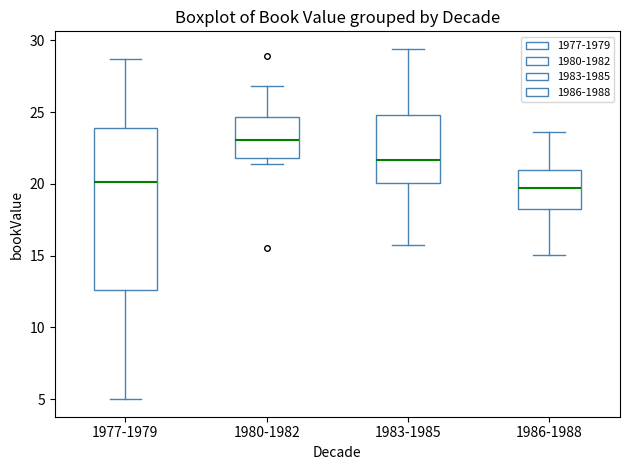

Reading left to right, read every box against the y-axis: the position of its median line, the range the box covers, and the ends of its whiskers. The values are not printed on the chart, so give them approximately, as read against the axis.

1977-1979: median 20.0, box 12.5 to 24.0, whiskers 5.0 to 28.5
1980-1982: median 23.0, box 22.0 to 24.5, whiskers 21.5 to 27.0
1983-1985: median 21.5, box 20.0 to 25.0, whiskers 15.5 to 29.5
1986-1988: median 19.5, box 18.0 to 21.0, whiskers 15.0 to 23.5